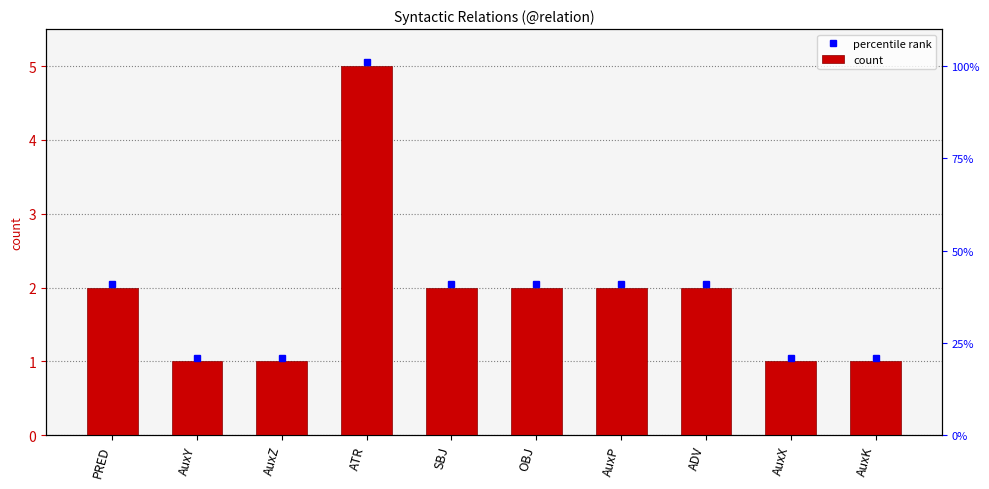

Does the chart contain stacked bars?

No